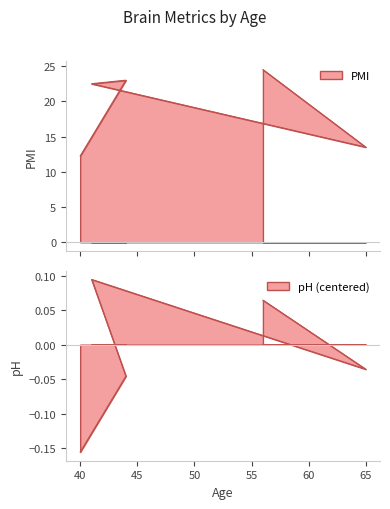

Reading left to right, transcribe all the data shown in this chart.

PMI: 12.2	23.0	23.0	22.5	22.5	13.5	13.5	24.5	24.5
pH: -0.2	-0.0	-0.0	0.1	0.1	-0.0	-0.0	0.1	0.1